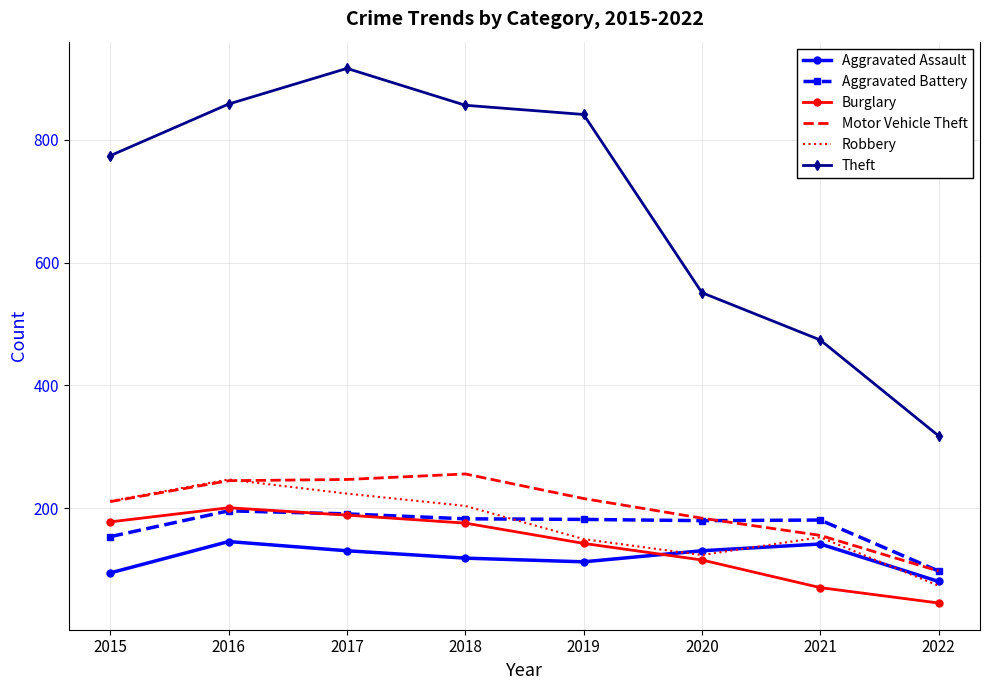

What is the maximum value for Motor Vehicle Theft?

256